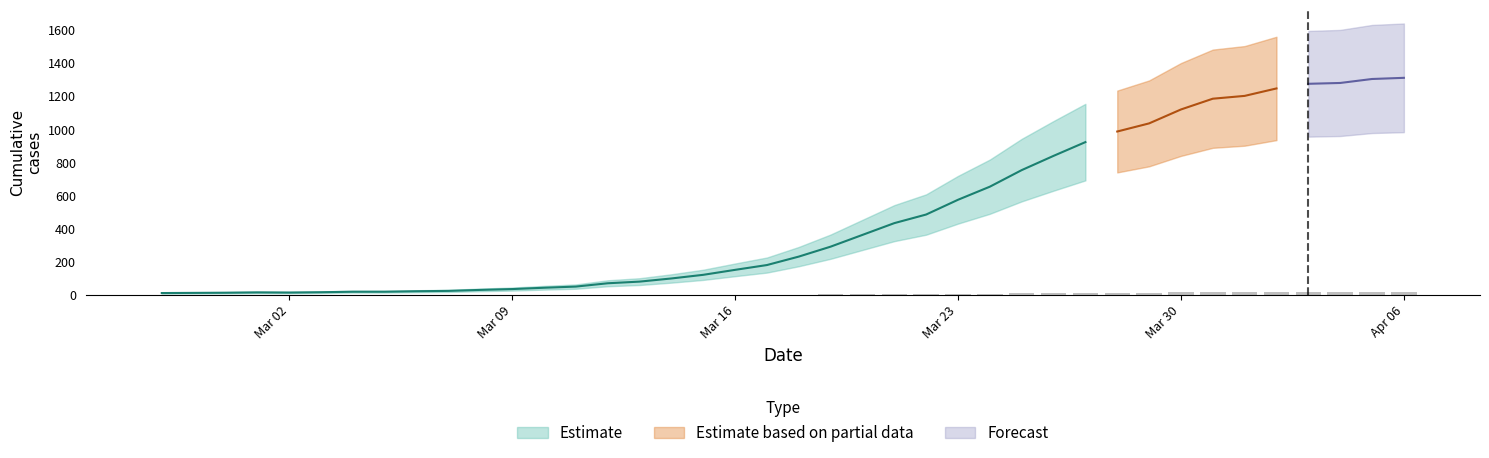

The chart shows a value of 8.6 at Mar 23. True or false?

True